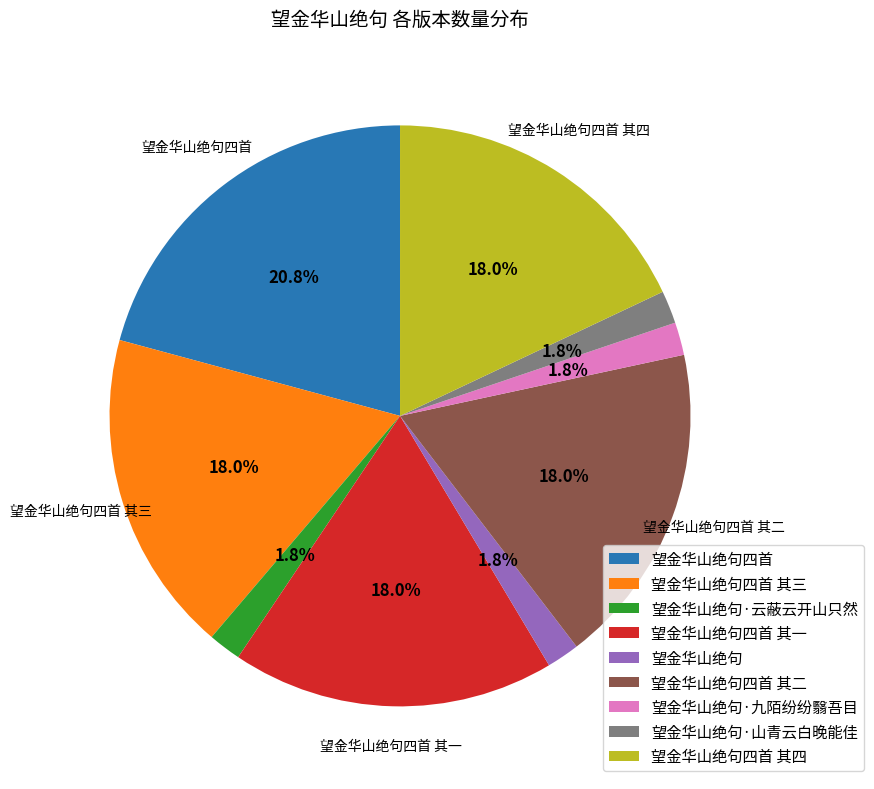

Is there any slice that represents more than half of the pie?

No